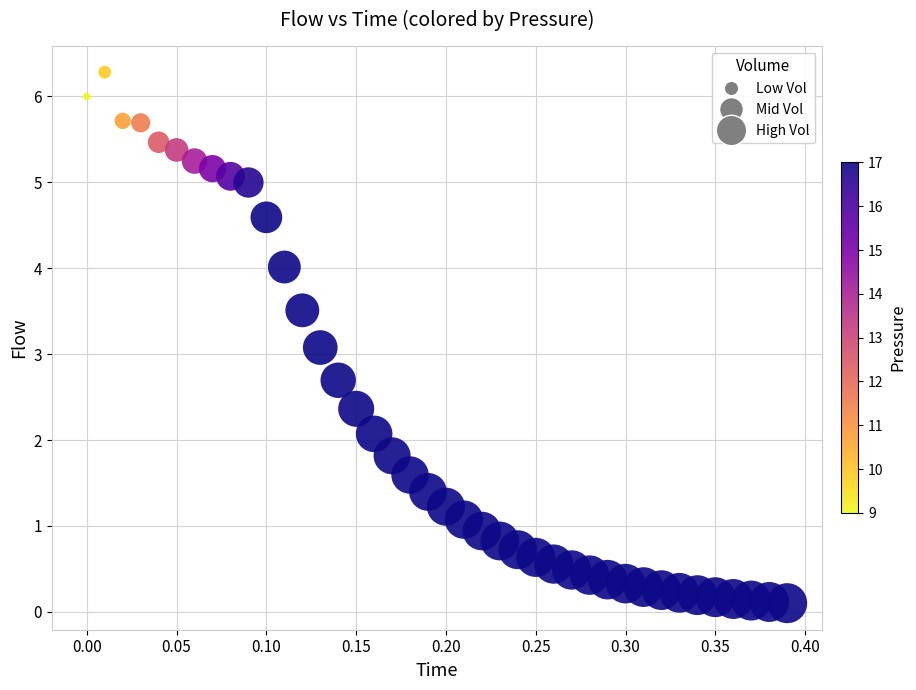

What Y value in the scatter plot is closest to 3?

3.1